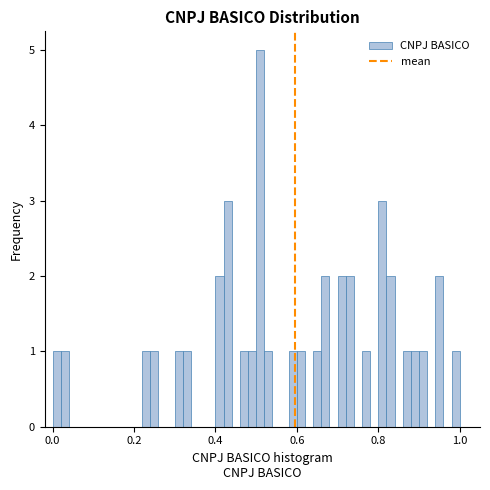

Around what value on the x-axis is the tallest bar? Give the approximate position of its centre, as read against the axis.

0.52